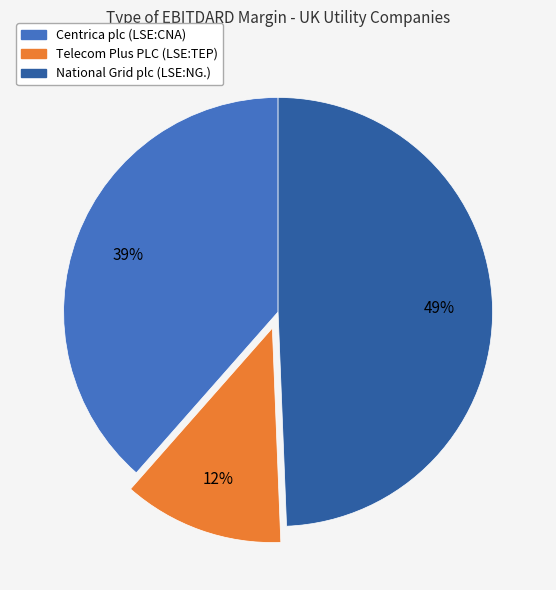

Is the sum of National Grid plc (LSE:NG.) and Centrica plc (LSE:CNA) greater than half?

Yes